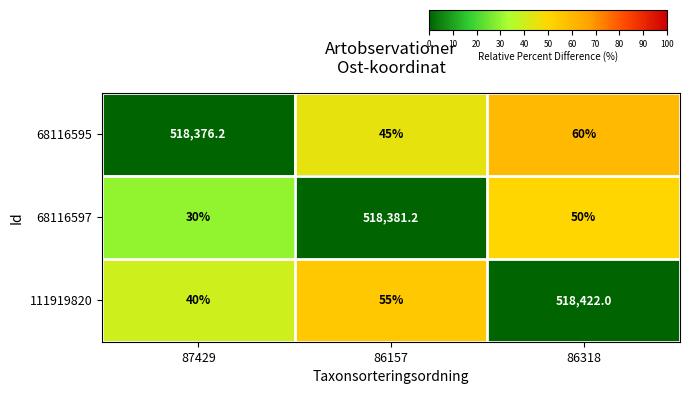

How many data points does each series have?

3